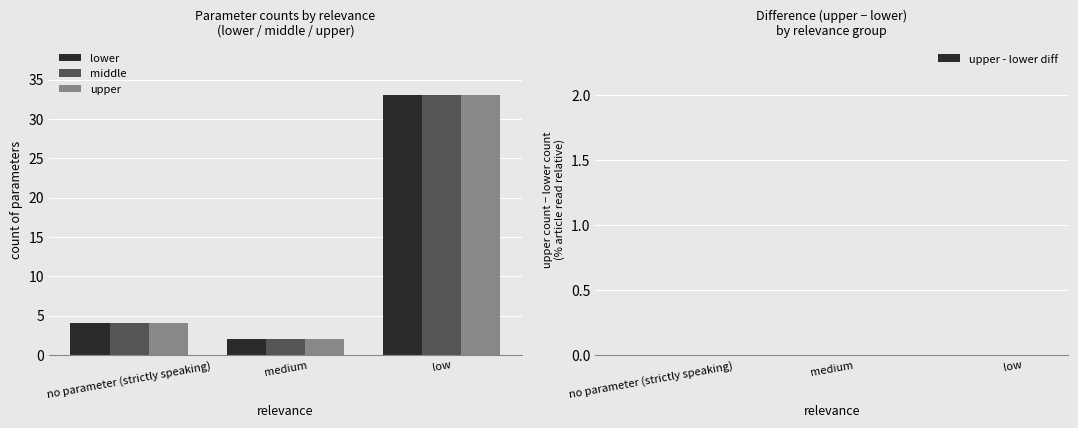

Reading right to left, what are all the values shown in this chart?

lower: 33	2	4
middle: 33	2	4
upper: 33	2	4